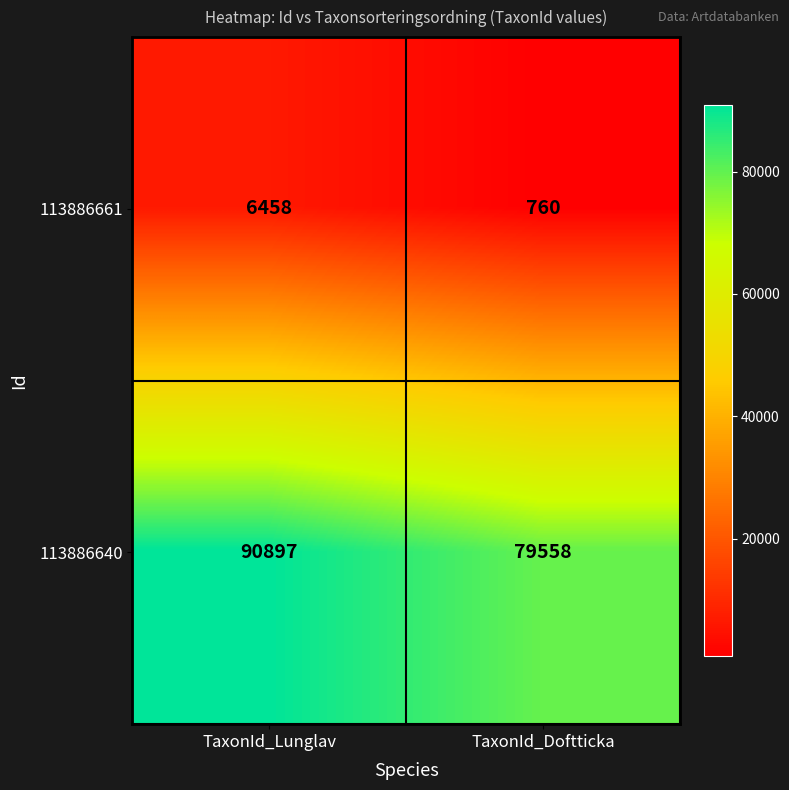

At which label is 113886640 closest to 85227?

TaxonId_Doftticka